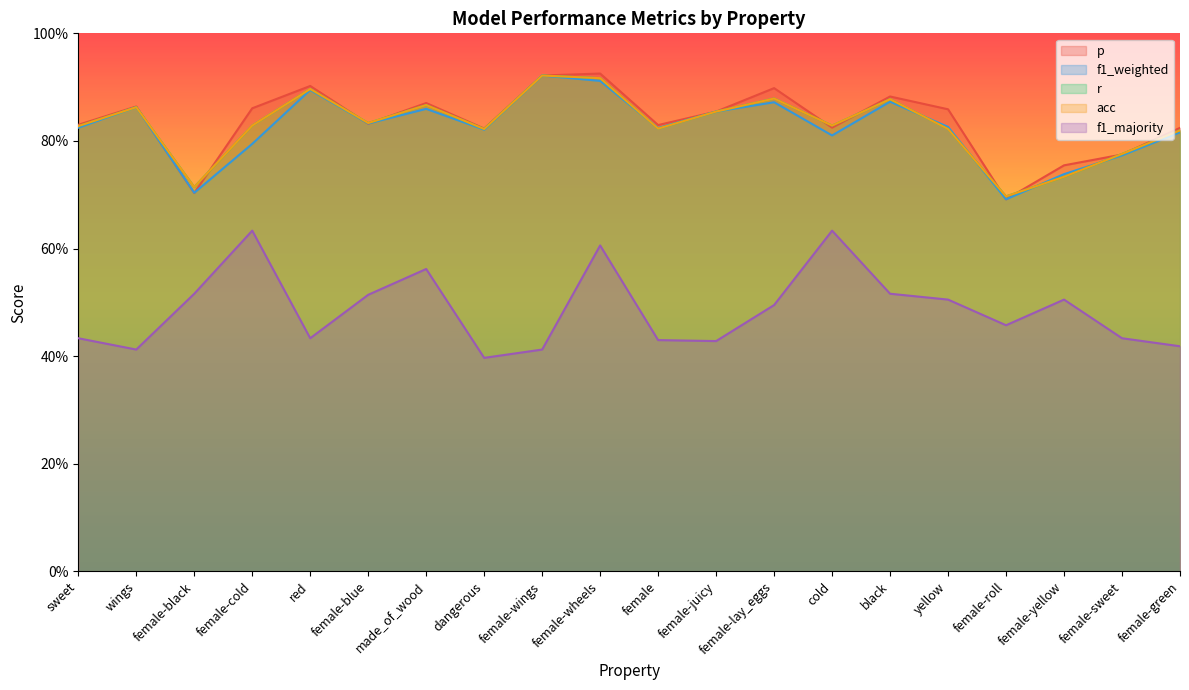

Count the acc values in the range 0 to 1.

20